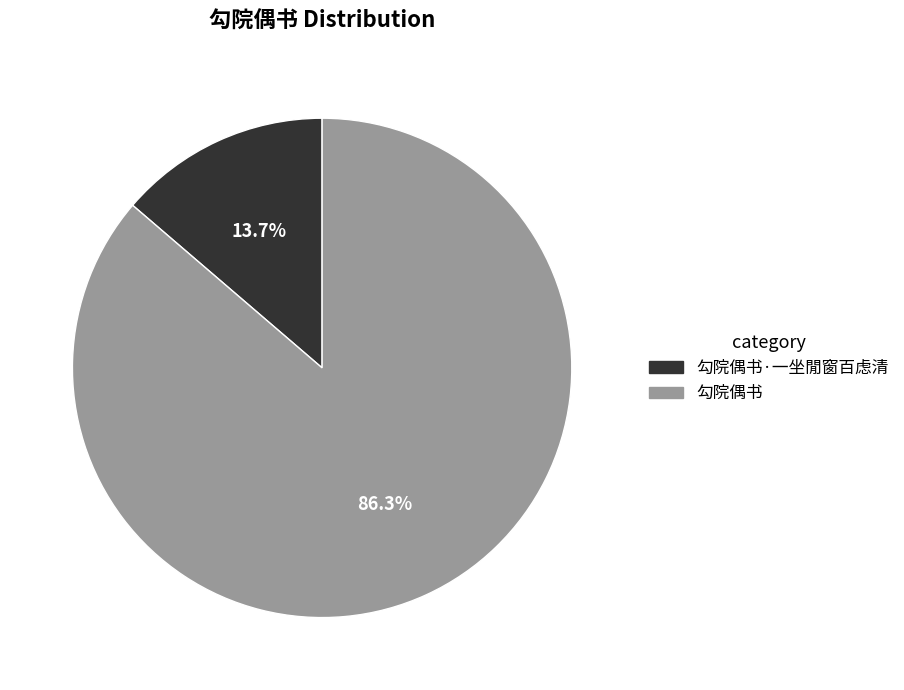

How many slices are in this pie chart?

2